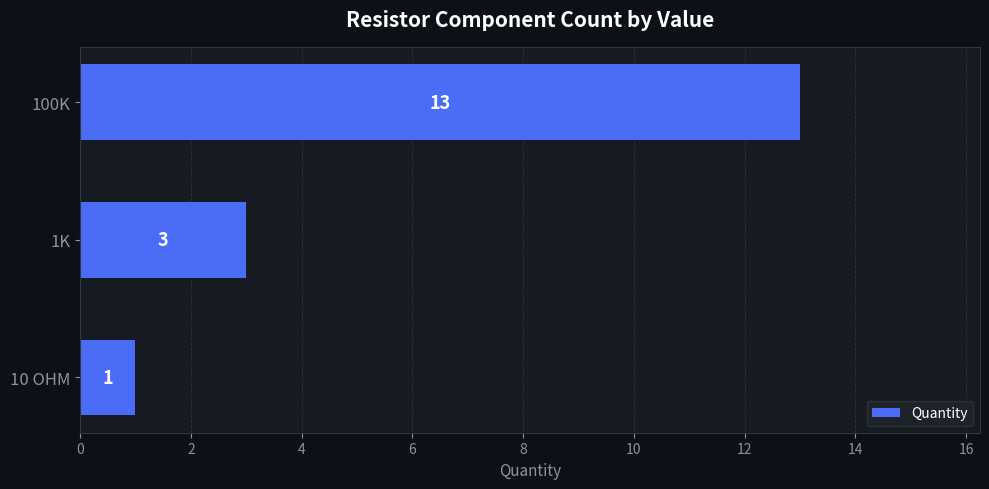

What value does the data have at 1K?

3